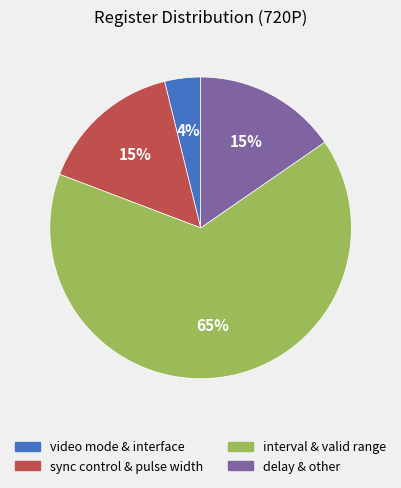

To the nearest percent, what is the difference between the largest and smallest slice percentages?

62%